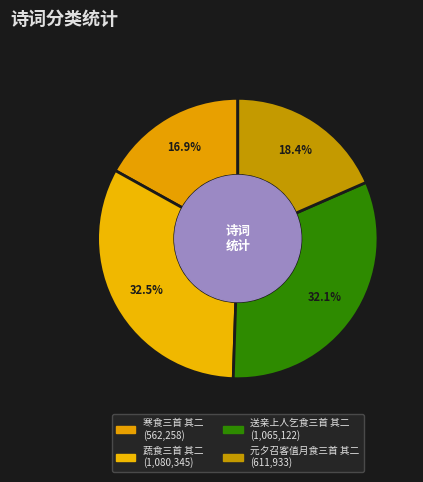

Does 送亲上人乞食三首 其二 represent more than half of the total?

No